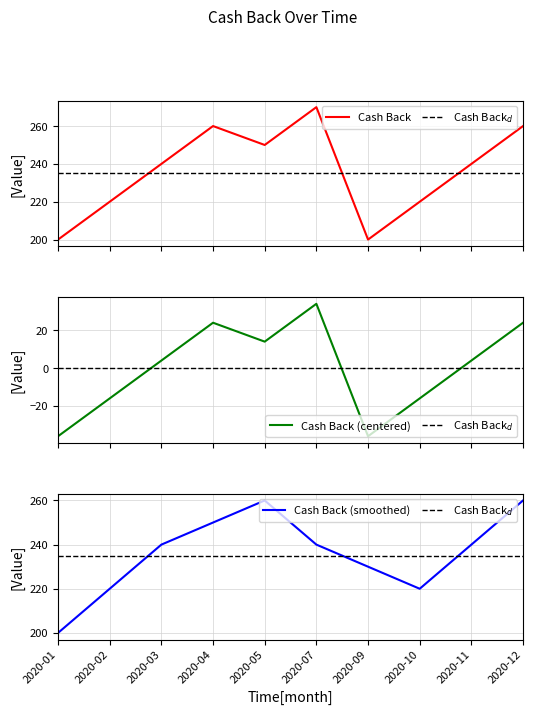

Rank the categories by value from highest to lowest.

2020-07, 2020-04, 2020-12, 2020-05, 2020-03, 2020-11, 2020-02, 2020-10, 2020-01, 2020-09